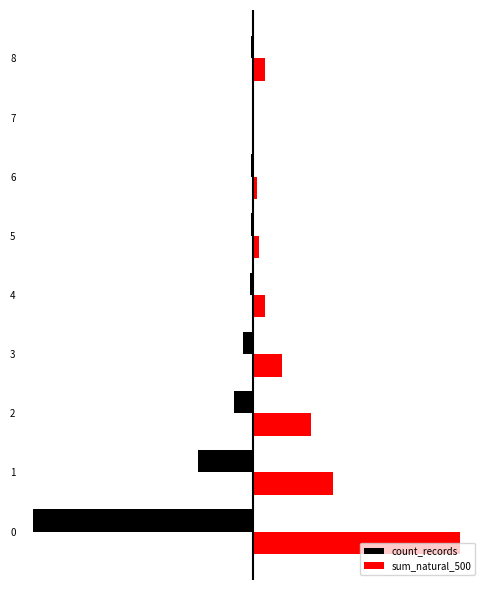

What is the spread (max minus min) of values at 2?

50